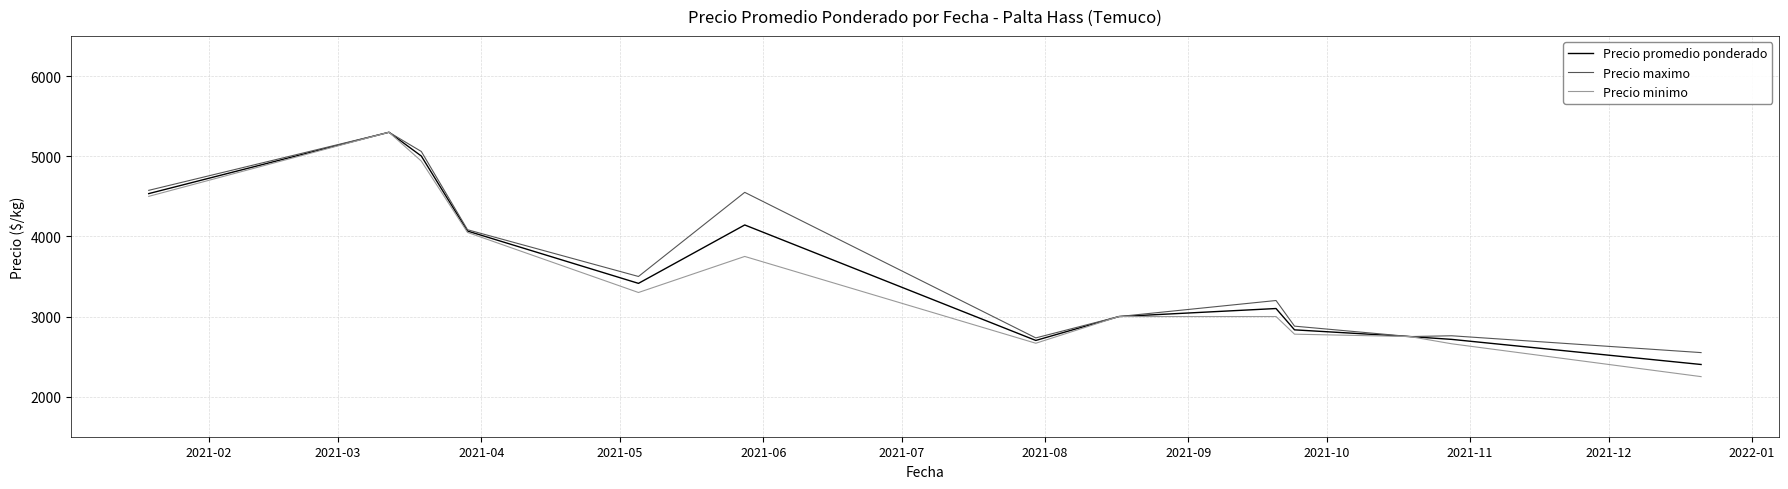

What are all the series names shown in the legend?

Precio promedio ponderado, Precio maximo, Precio minimo